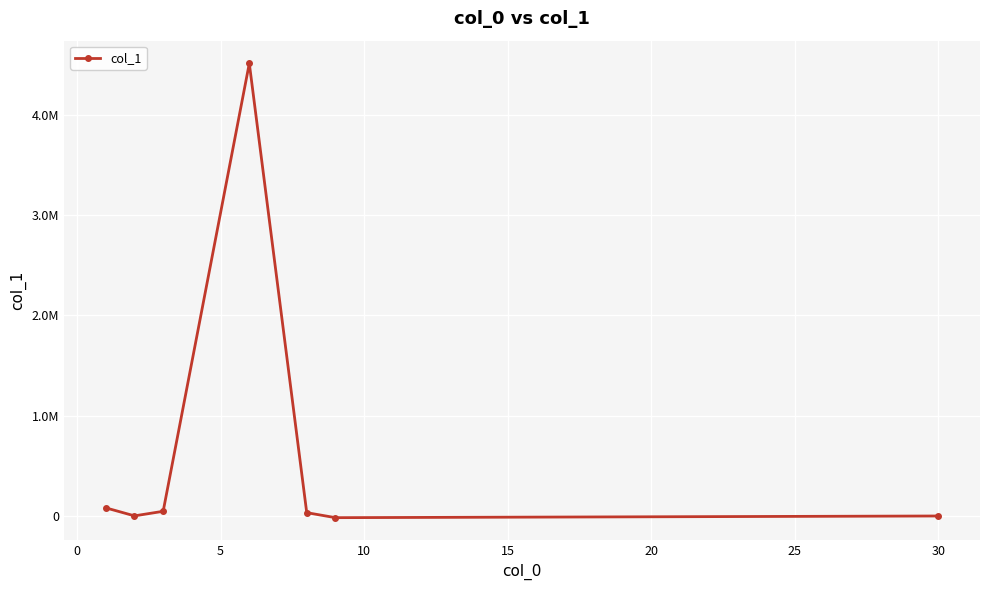

Does the chart have visible grid lines?

Yes